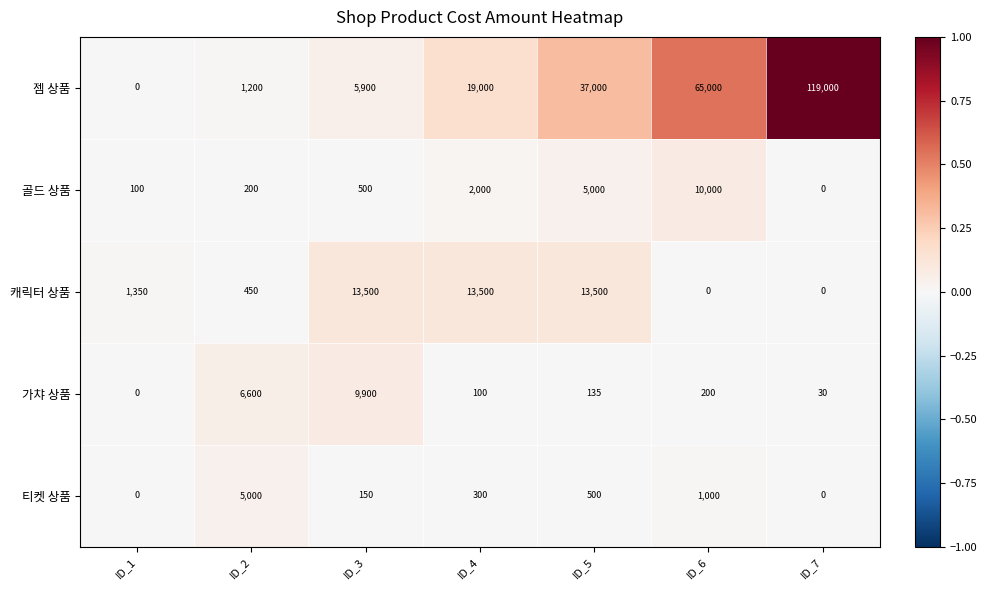

What is the spread (max minus min) of values at ID_4?

18900